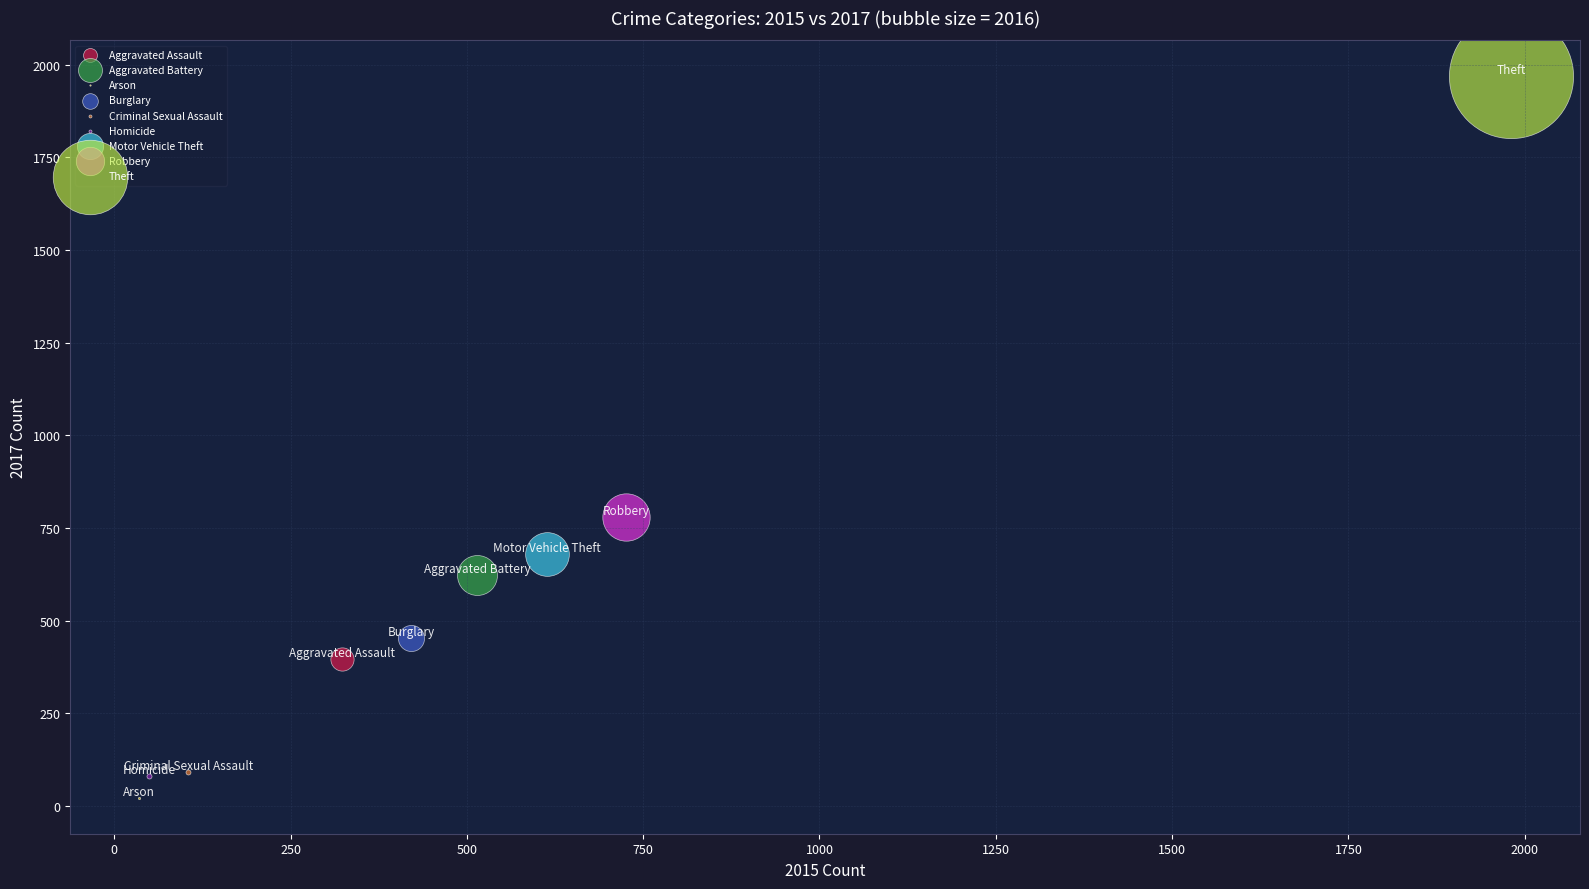

What are all the series names shown in the legend?

Aggravated Assault, Aggravated Battery, Arson, Burglary, Criminal Sexual Assault, Homicide, Motor Vehicle Theft, Robbery, Theft